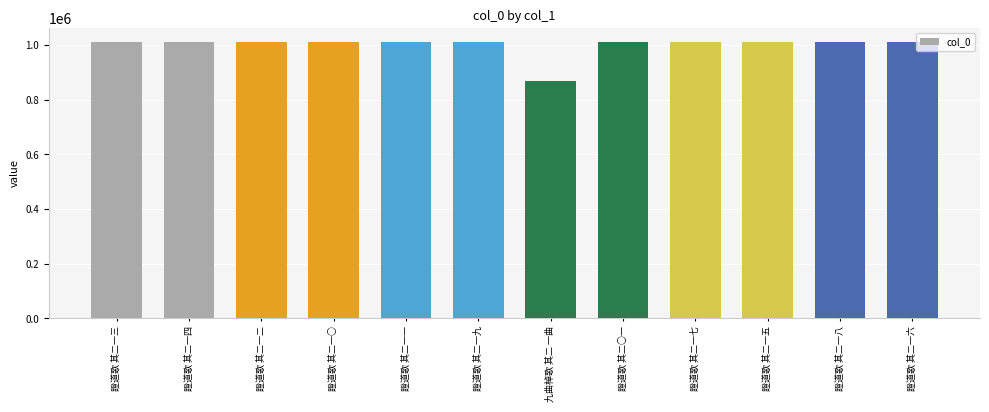

How many values are below 1011718?

6